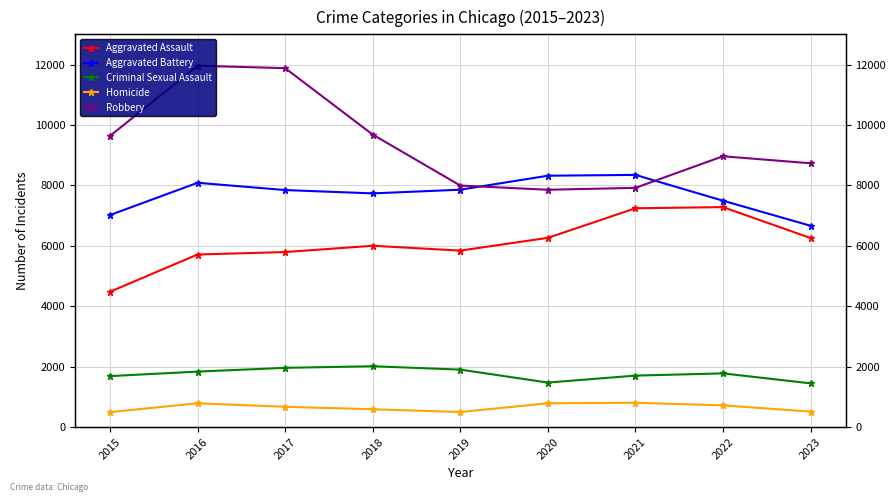

What is the value of the Aggravated Battery point at the 8th from the left?

7493